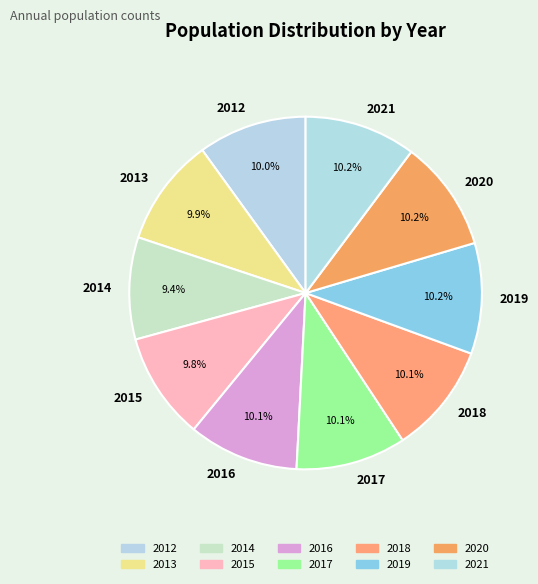

Combined, what portion of the pie is 2017 and 2020?

20.3%